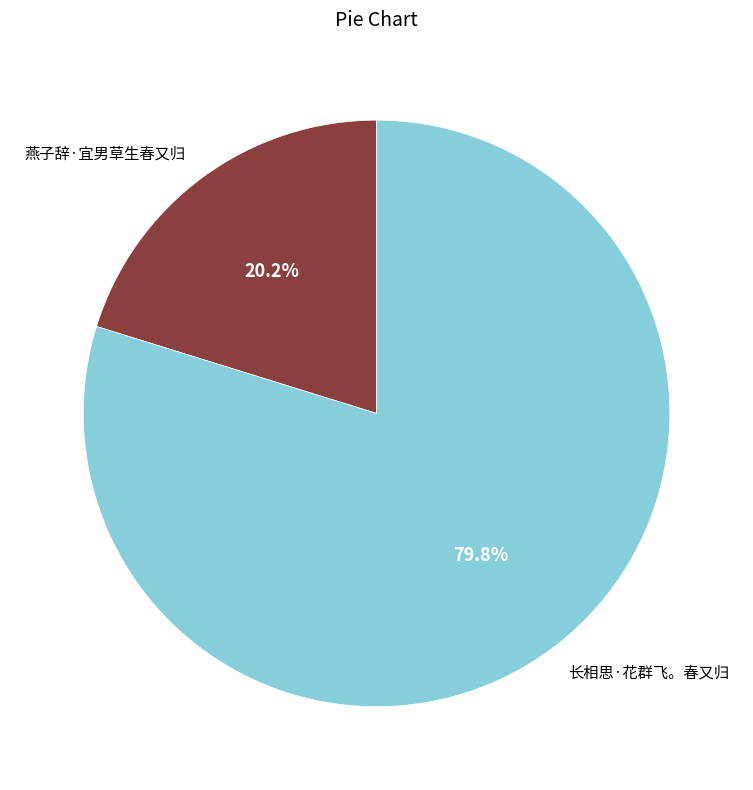

To the nearest percent, what portion does 燕子辞·宜男草生春又归 represent?

20%